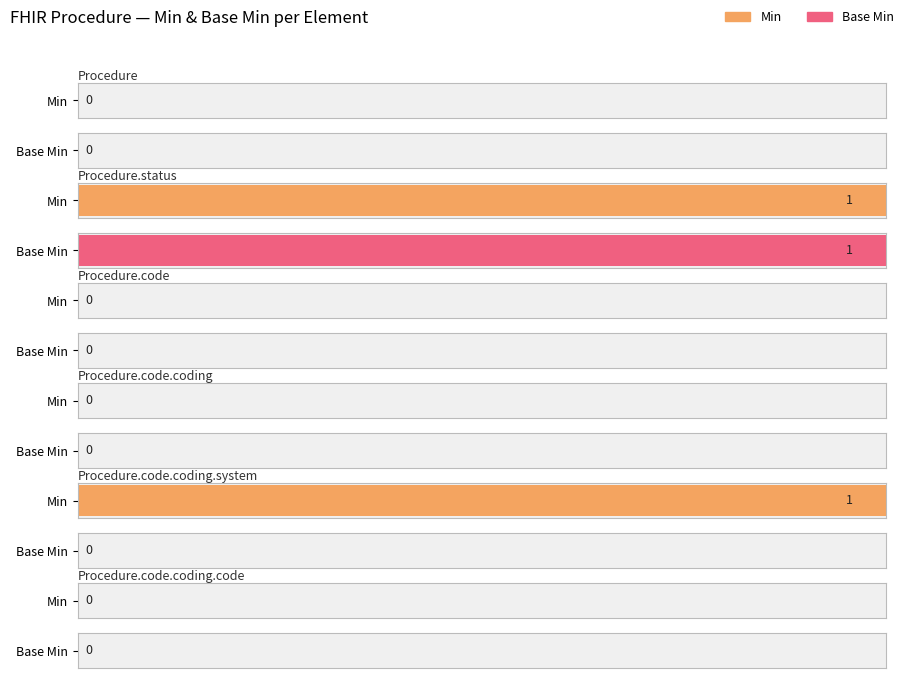

List the series in order of their overall mean, highest first.

Min, Base Min